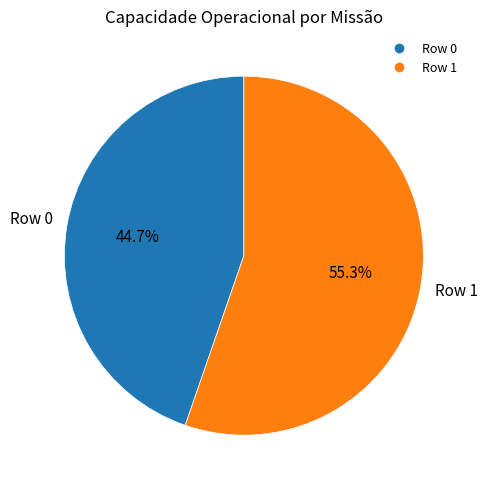

To the nearest percent, what portion does Row 0 represent?

45%